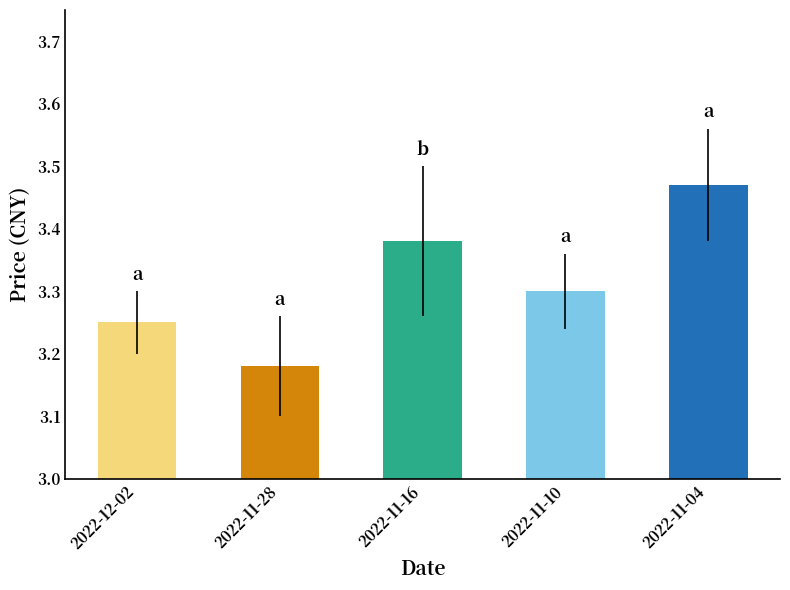

Count the values in the range 3 to 4.

5